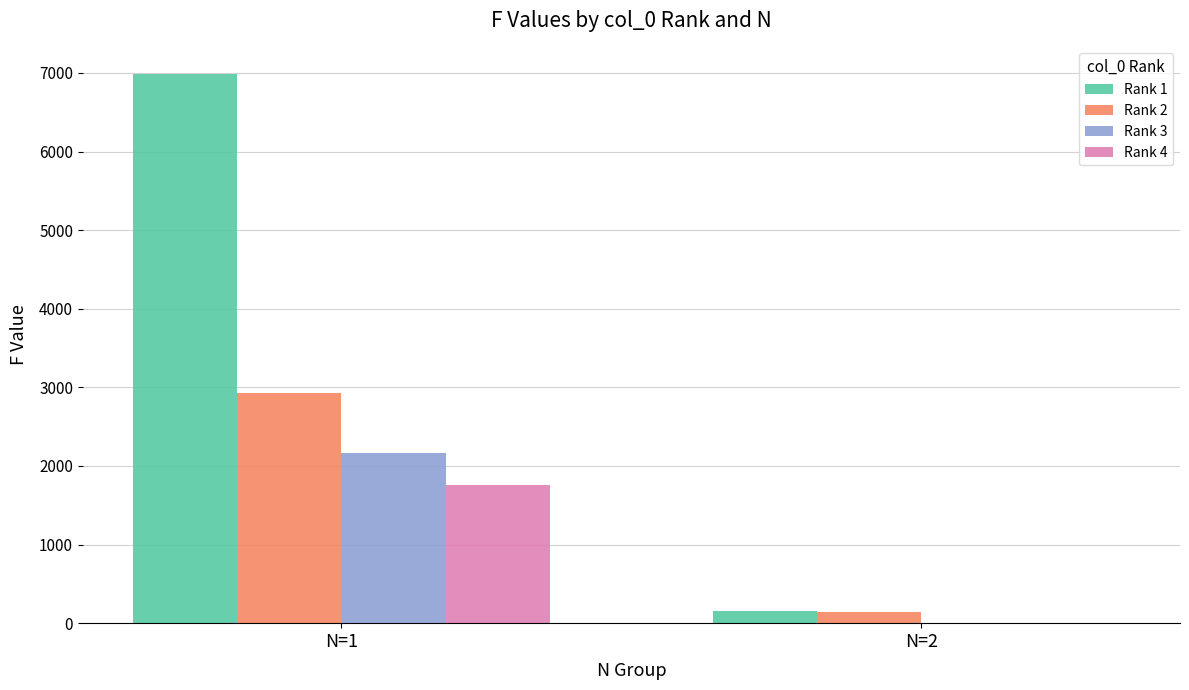

The value of Rank 4 at N=1 is 353. True or false?

False